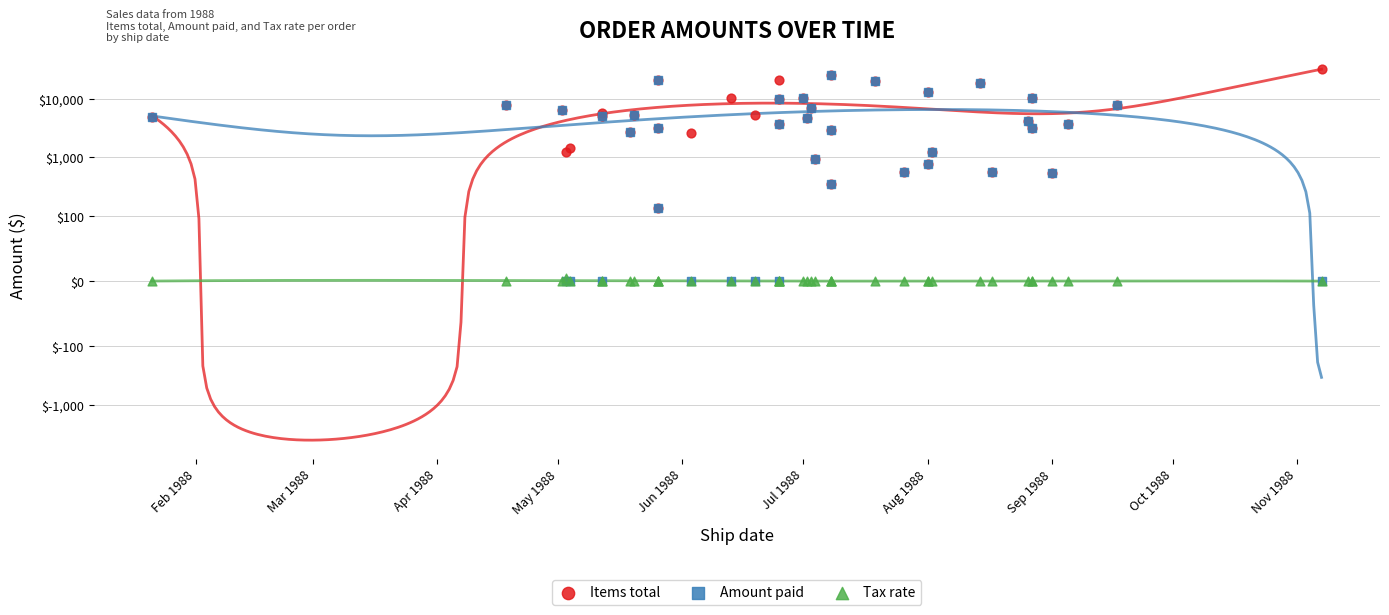

Which series has the largest total across all categories?

Items total